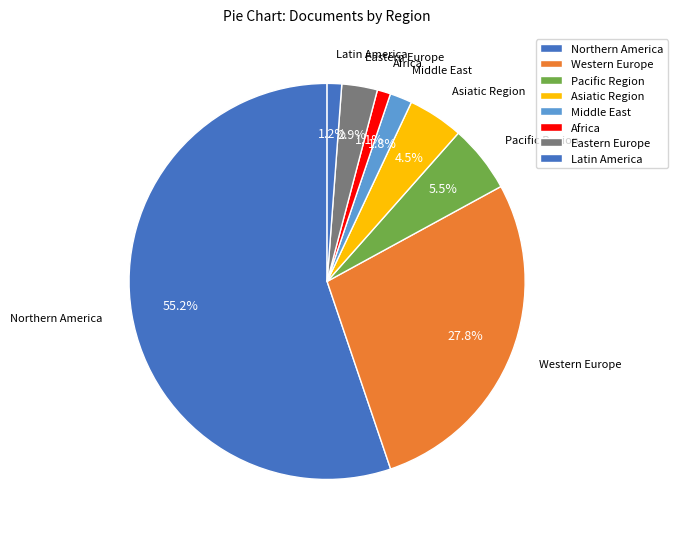

How many segments does this pie chart have?

8